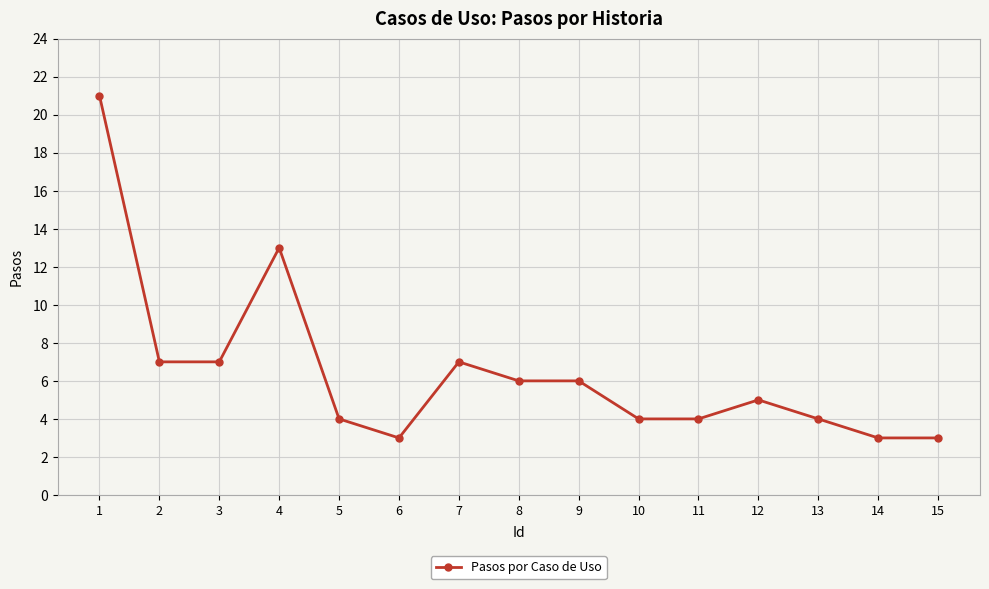

What is the value of the 2nd point from the left?

7